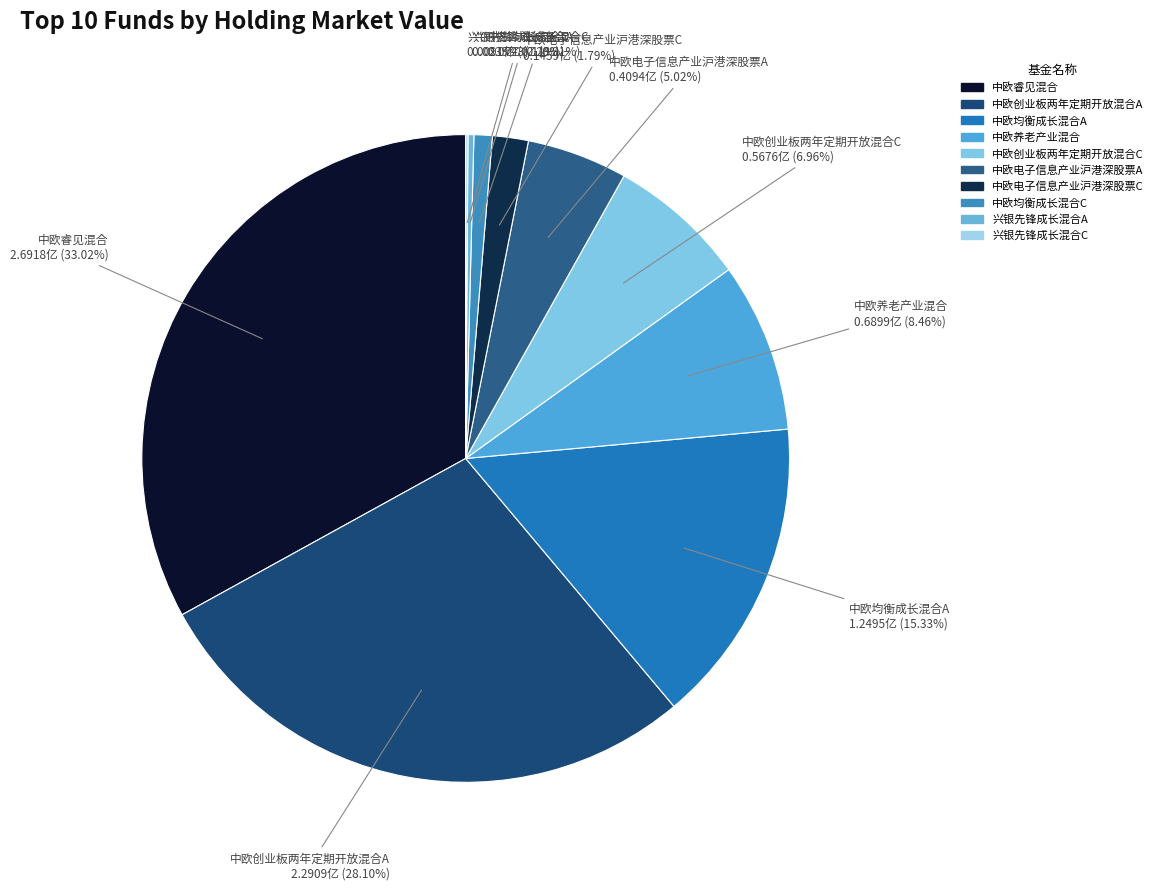

To the nearest percent, what portion does 中欧电子信息产业沪港深股票C represent?

2%